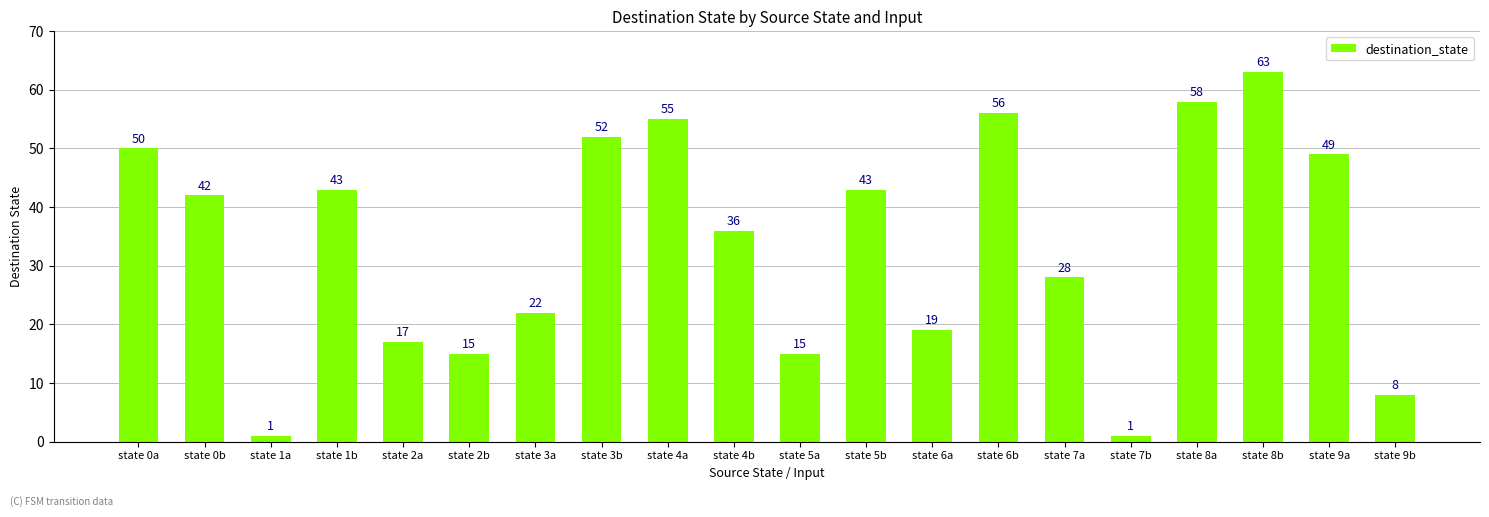

Where does the data first go above 42?

state 0a